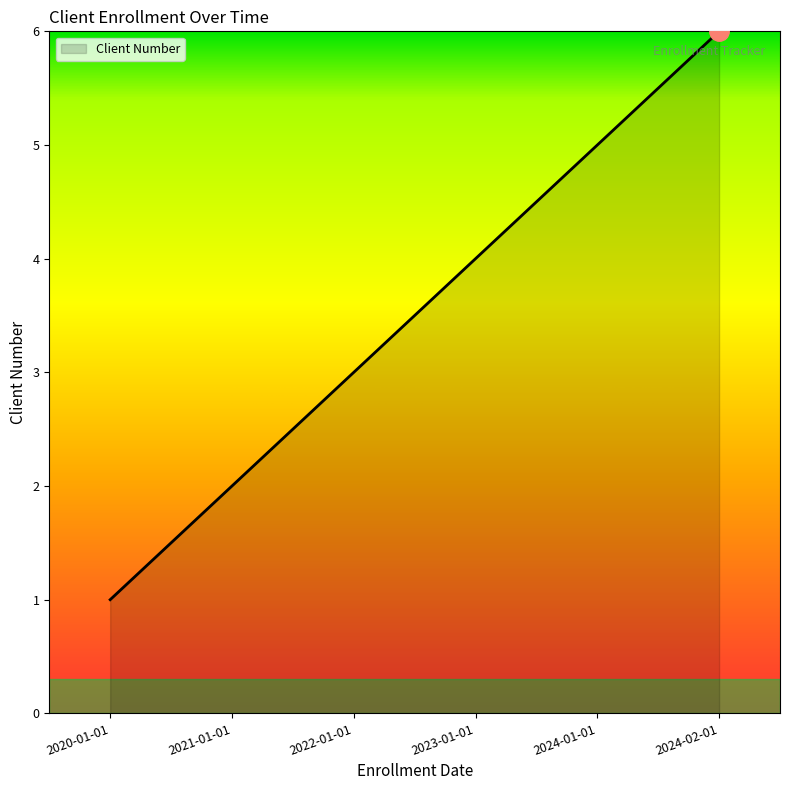

What is the change in value from 2023-01-01 to 2024-02-01?

+2